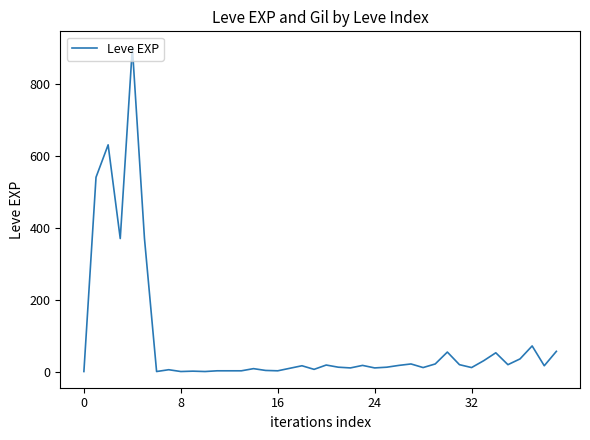

What is the difference between the maximum and minimum values?

899